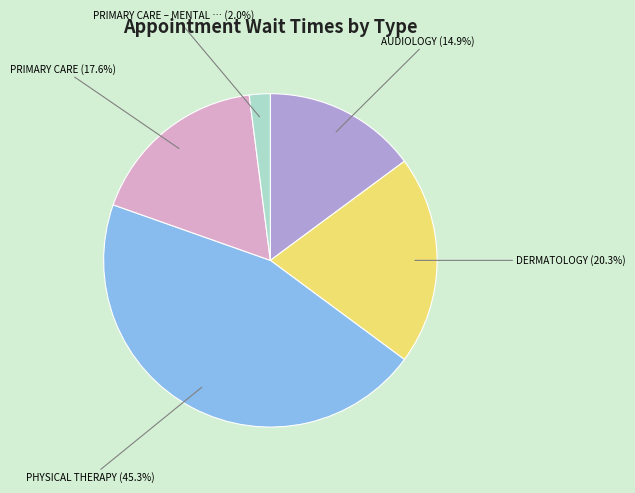

To the nearest percent, what is the average slice percentage?

20%